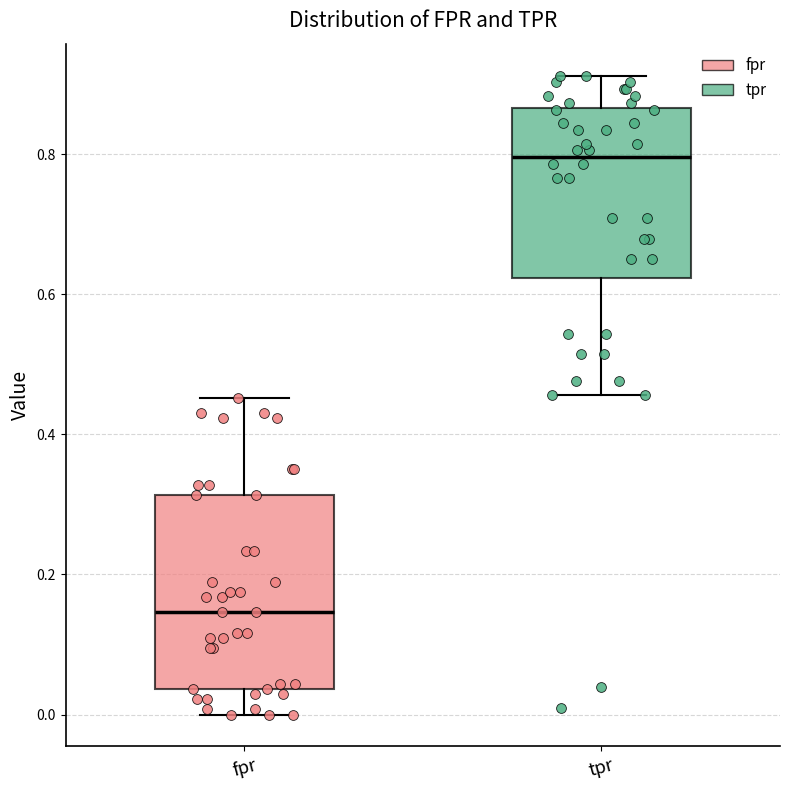

Reading left to right, read every box against the y-axis: the position of its median line, the range the box covers, and the ends of its whiskers. The values are not printed on the chart, so give them approximately, as read against the axis.

fpr: median 0.14, box 0.04 to 0.32, whiskers 0.00 to 0.46
tpr: median 0.80, box 0.62 to 0.86, whiskers 0.46 to 0.92